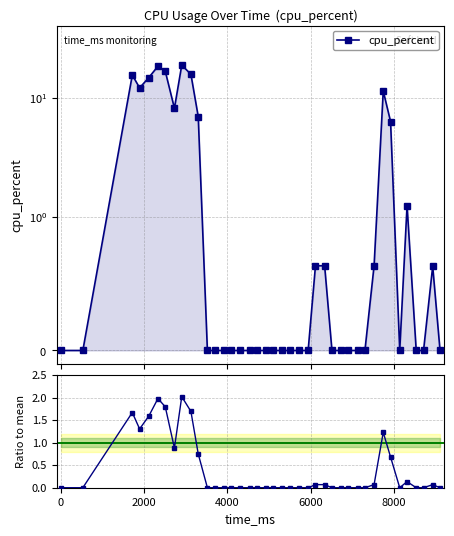

Which series has the largest total across all categories?

cpu_percent